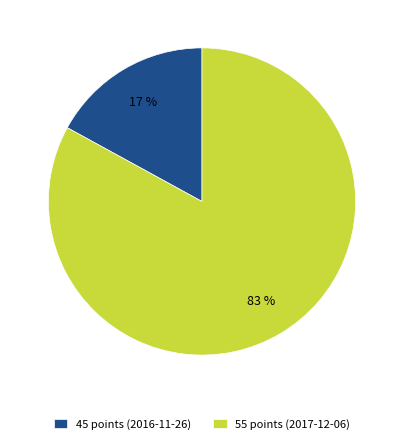

To the nearest percent, what is the average slice percentage?

50%